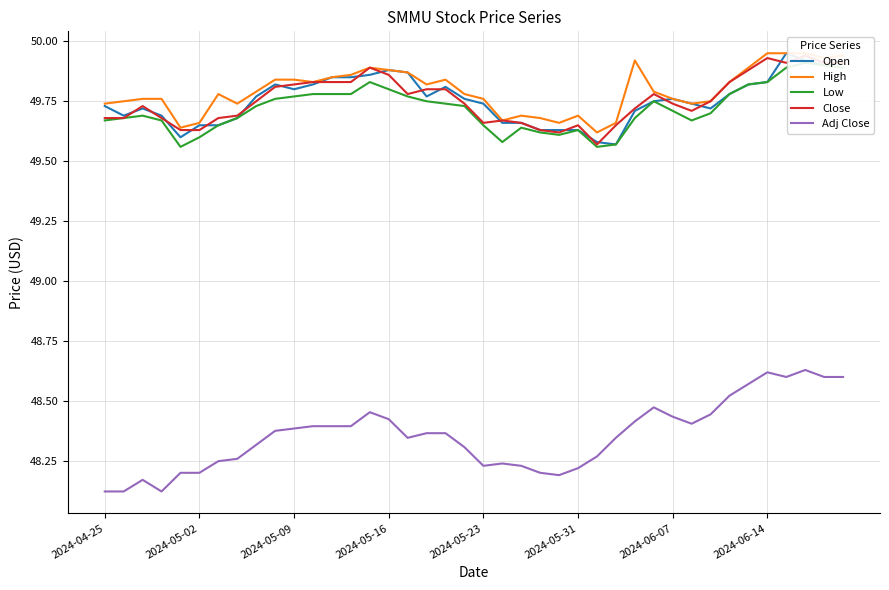

Does the chart have visible grid lines?

Yes